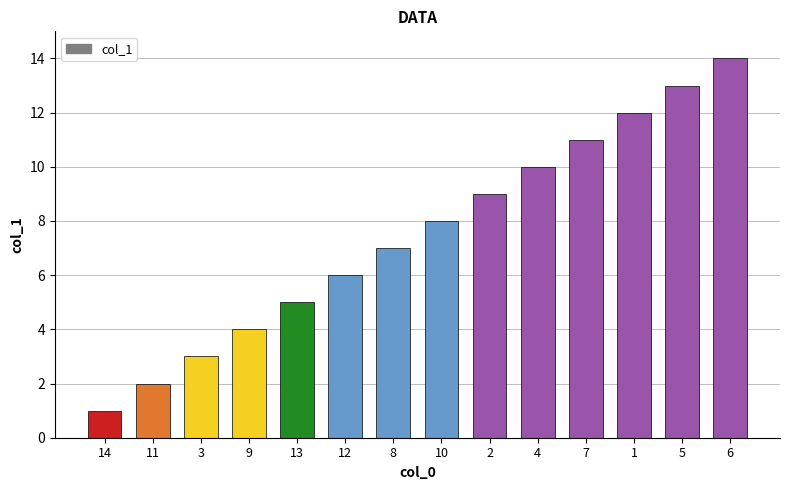

What is the greatest value displayed?

14